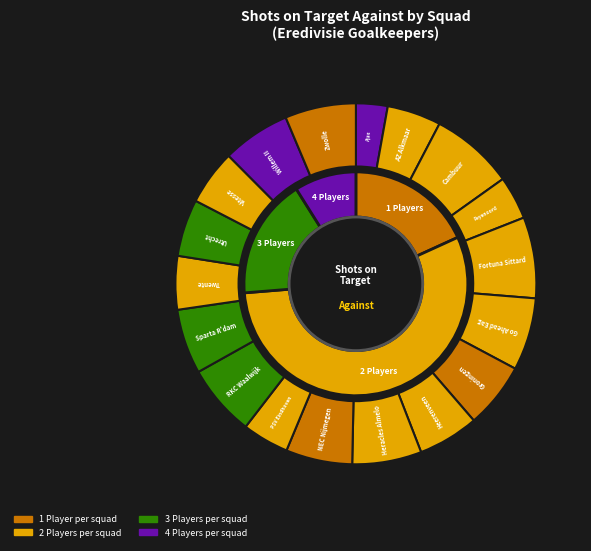

Does Feyenoord account for over 50% of the chart?

No